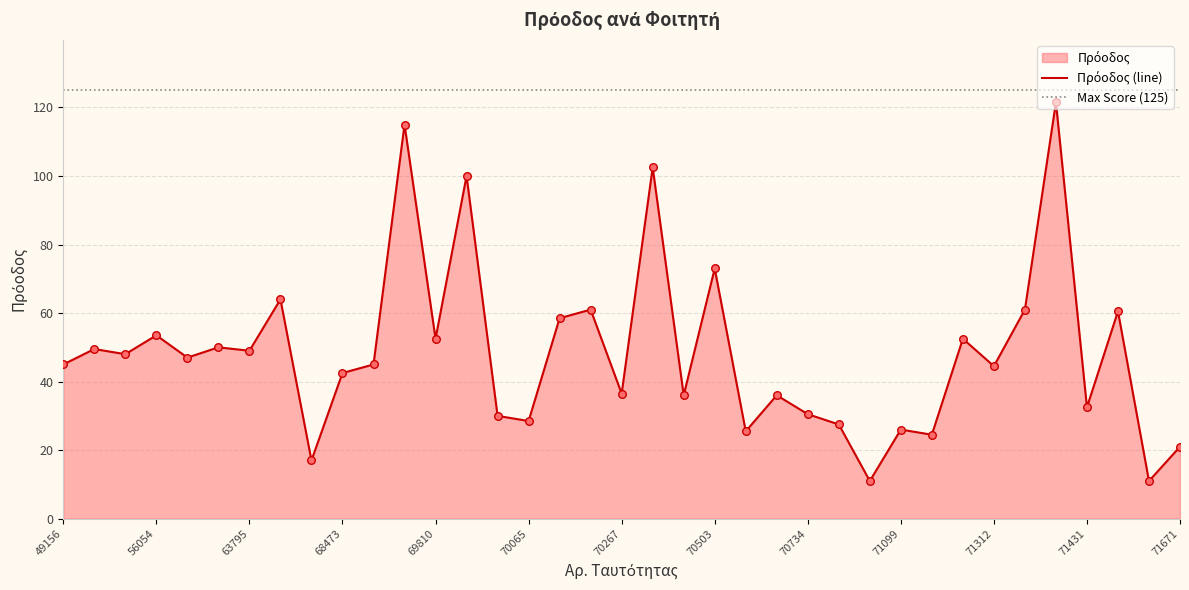

Which has a higher value, 54695 or 71032?

54695